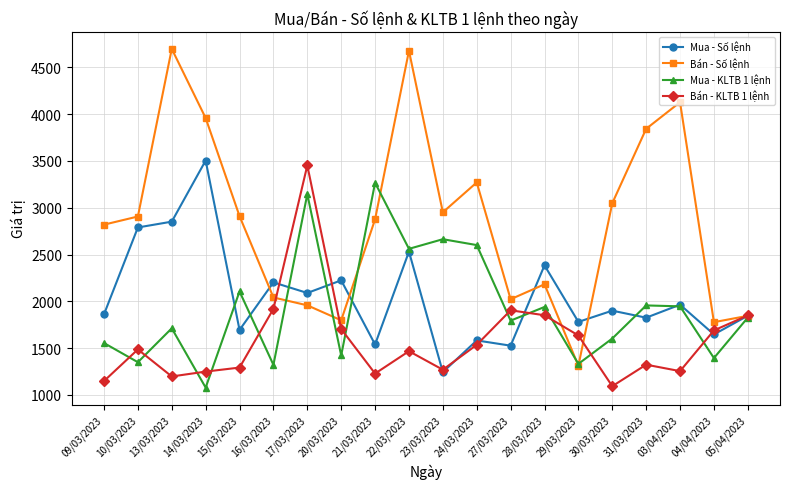

True or false: Bán - Số lệnh has more than 0 interior local peaks.

True